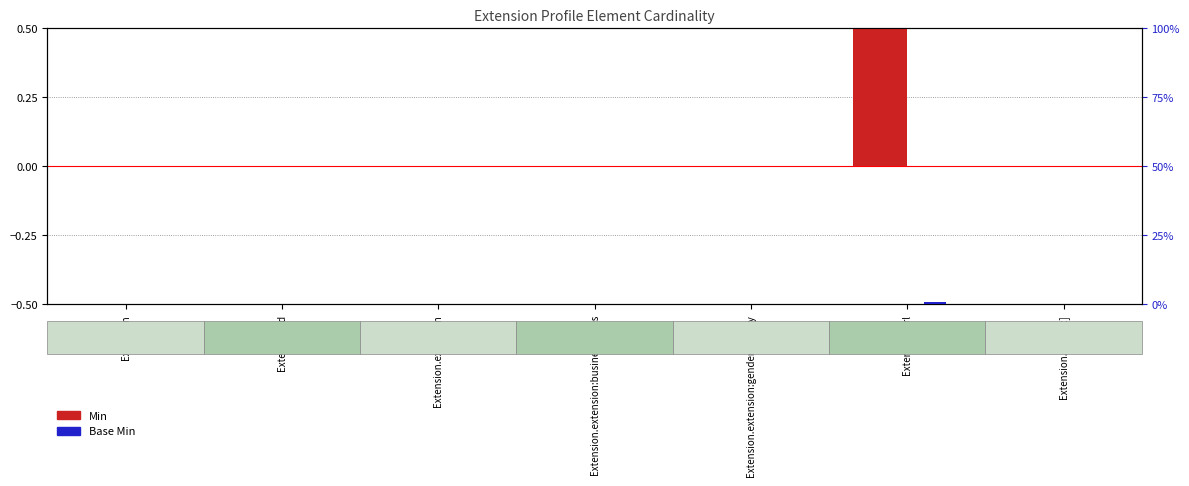

Reading left to right, extract all data points from this chart.

Min: 0	0	0	0	0	1	0
Base Min: 0	0	0	0	0	1	0